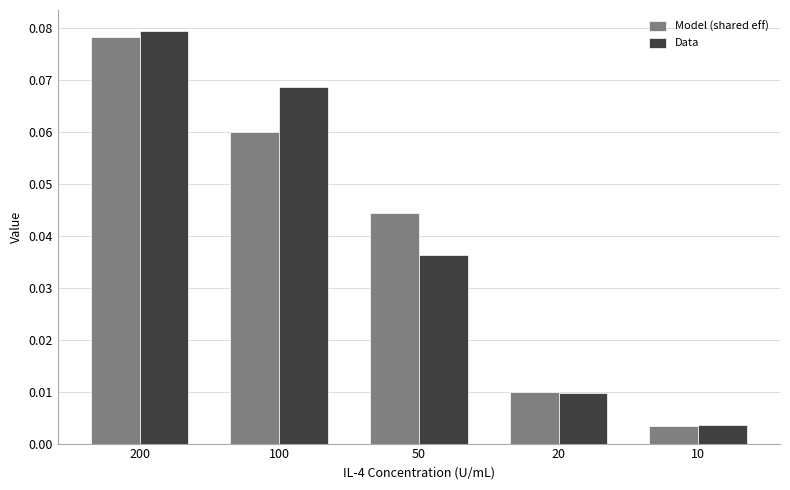

The Data series shows 0.0 at 200. True or false?

False